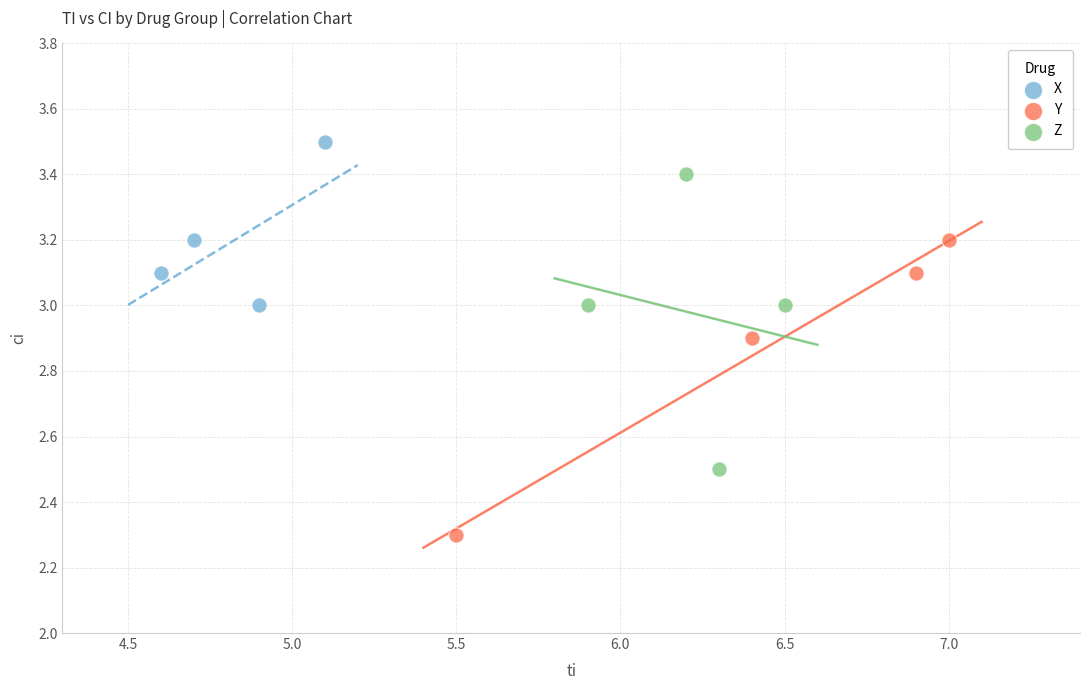

Which series contains the lowest Y value?

Y